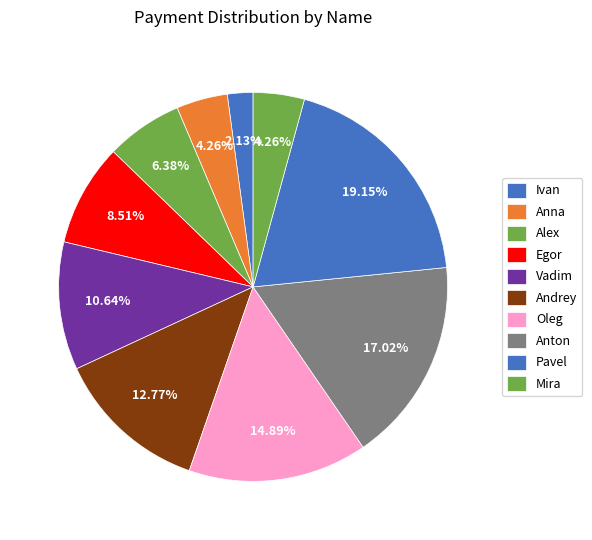

True or false: Anton accounts for 17% of the total.

True